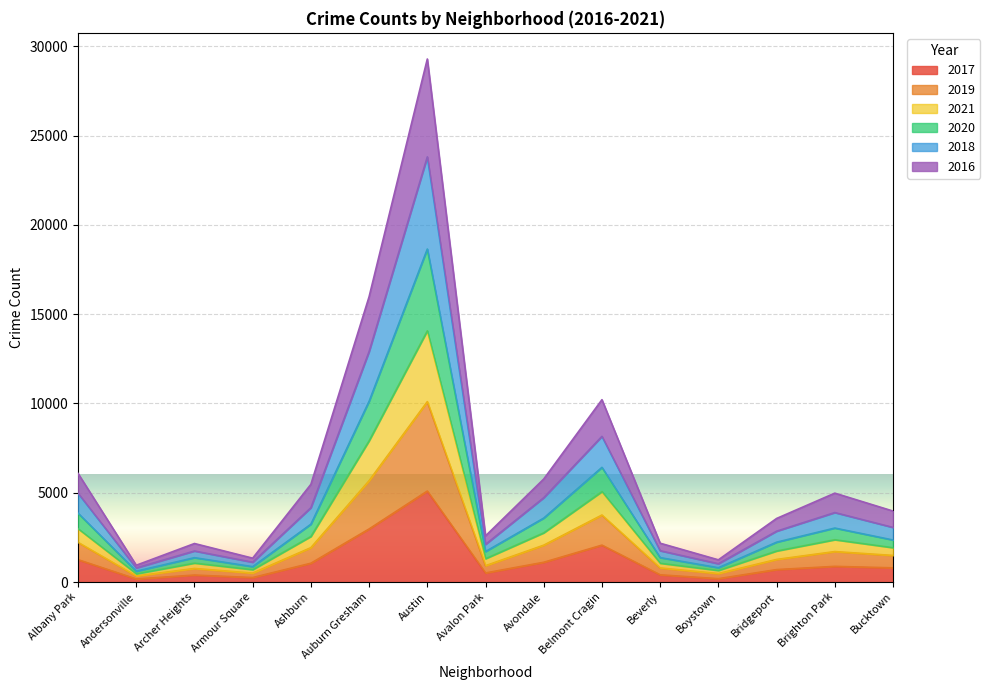

The 2018 series shows 7598 at Austin. True or false?

False